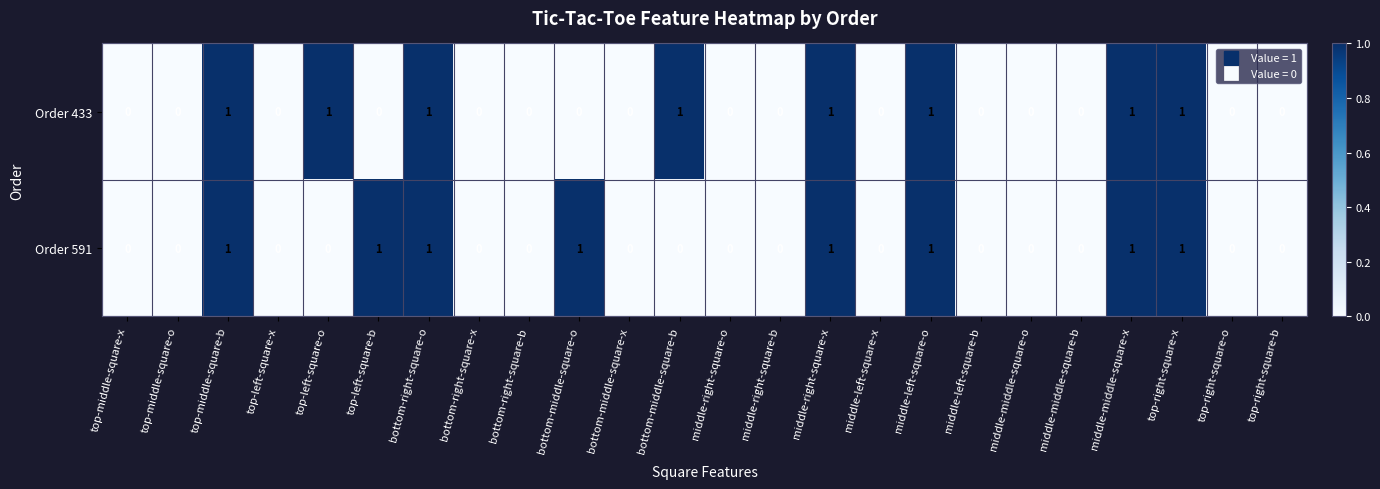

Which series changed the most between bottom-middle-square-o and middle-middle-square-x?

Order 433